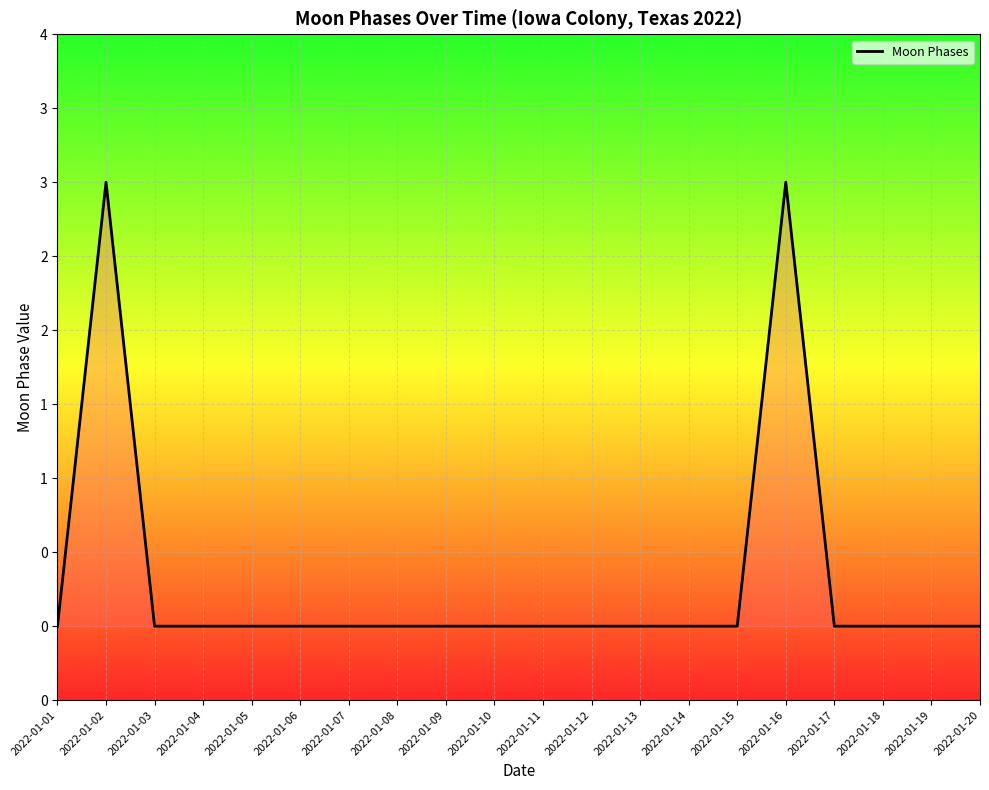

Which has a higher value, 2022-01-17 or 2022-01-14?

2022-01-17